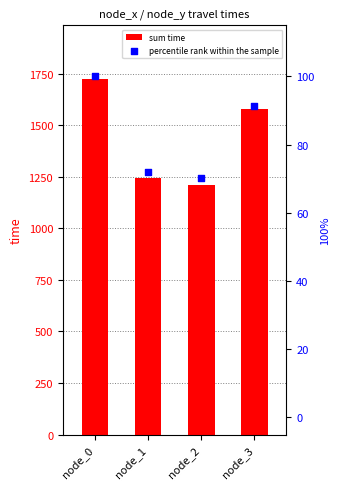

Which series contains the lowest Y value?

percentile rank within the sample